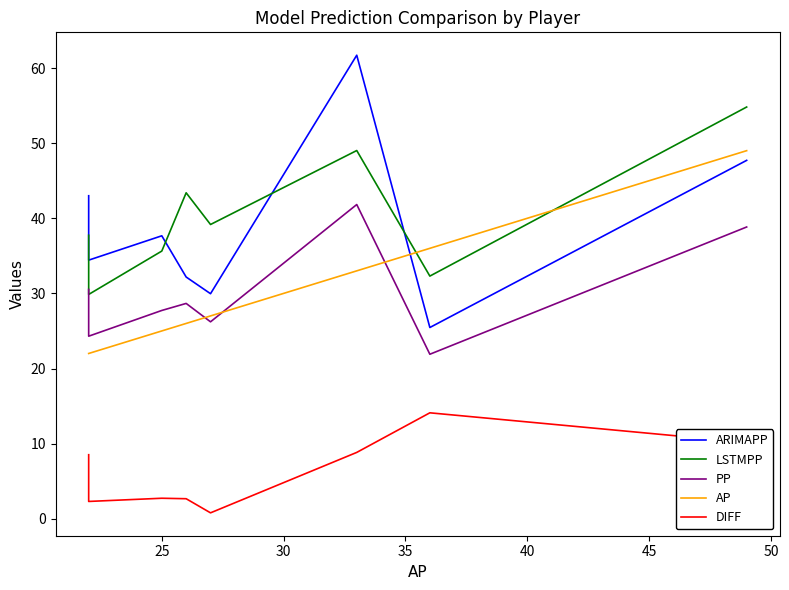

Reading left to right, what are all the values shown in this chart?

ARIMAPP: 43.0	34.4	37.7	32.2	30.0	61.7	25.5	47.7
LSTMPP: 37.7	29.9	35.6	43.4	39.2	49.0	32.3	54.8
PP: 30.5	24.3	27.7	28.7	26.2	41.8	21.9	38.8
AP: 22.0	22.0	25.0	26.0	27.0	33.0	36.0	49.0
DIFF: 8.5	2.3	2.7	2.7	0.8	8.8	14.1	10.2